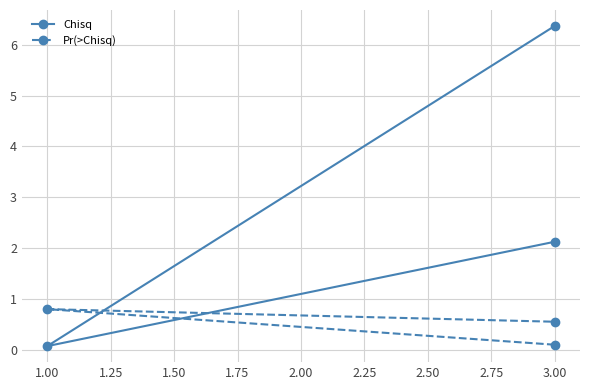

What is the average value of the Chisq series?

2.9